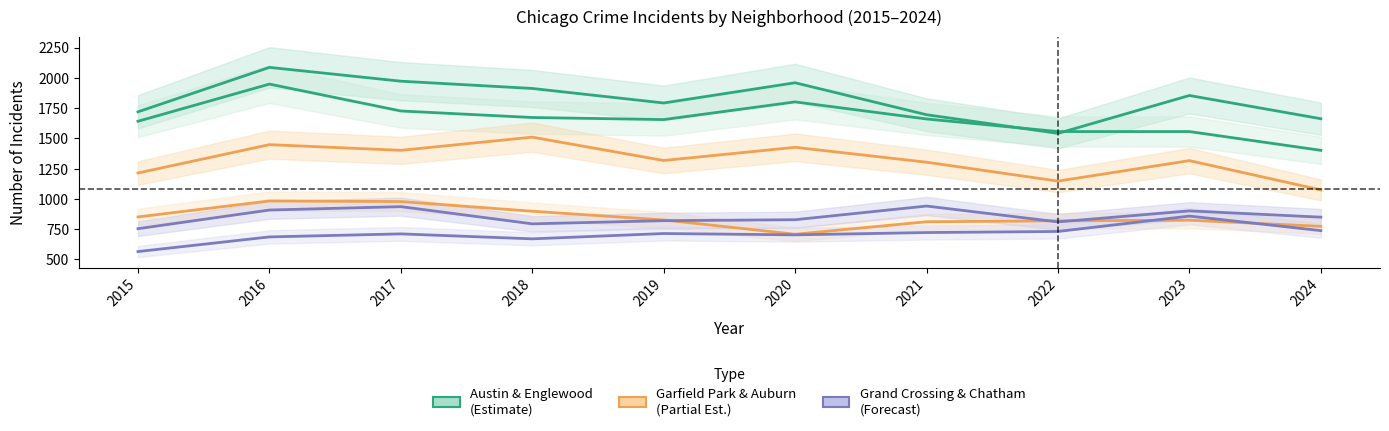

List the labels in order of Auburn Gresham value, largest first.

2016, 2017, 2018, 2015, 2019, 2023, 2022, 2021, 2024, 2020